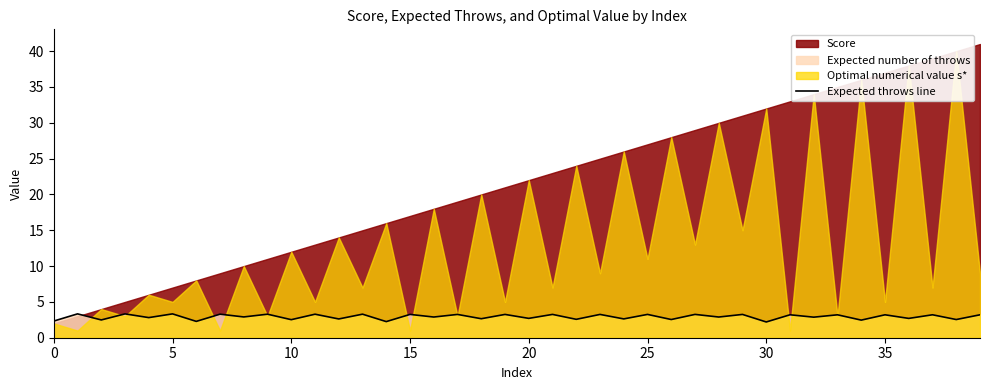

What is the minimum value for Expected throws line?

2.2